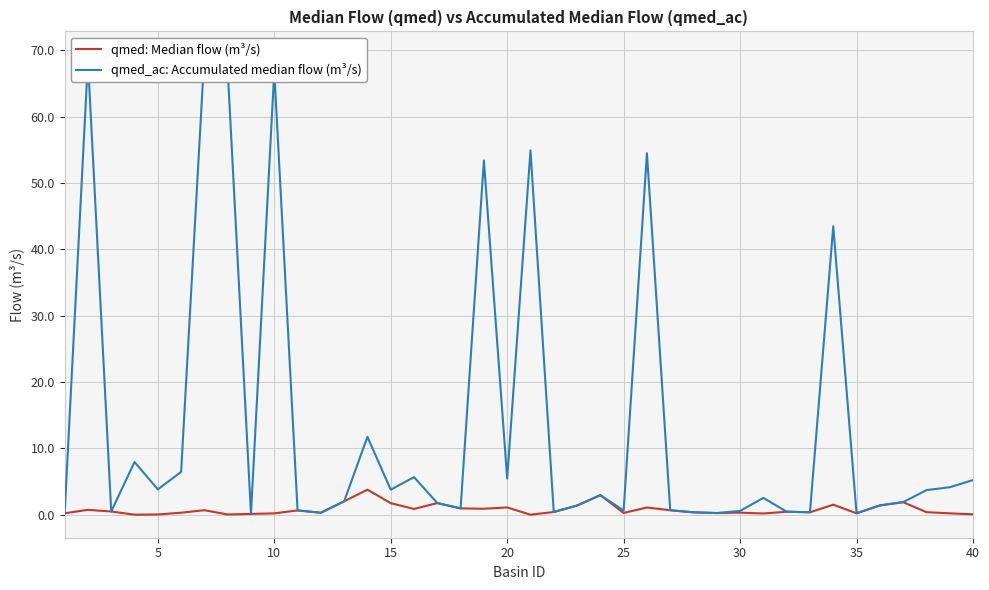

Which series has the widest spread of values?

qmed_ac: Accumulated median flow (m³/s)